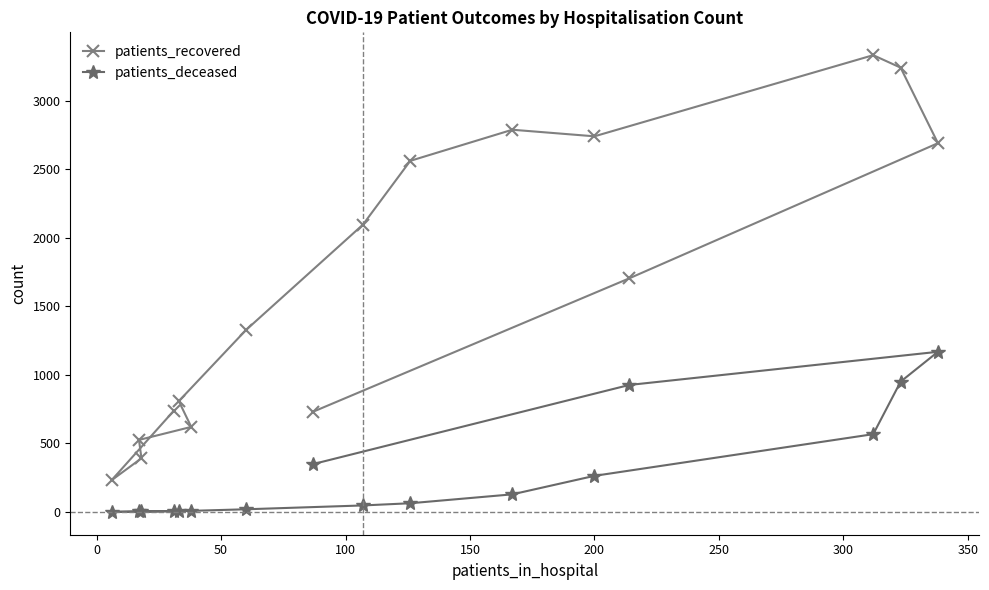

Which series has the largest total across all categories?

patients_recovered